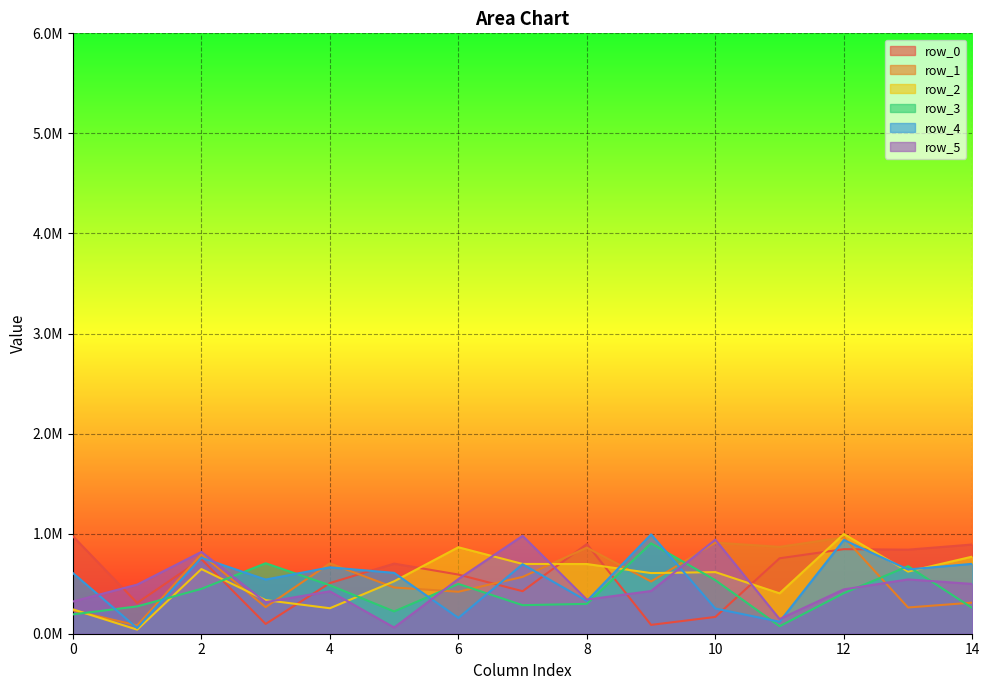

What is the difference between the highest and lowest values at 11?

792990